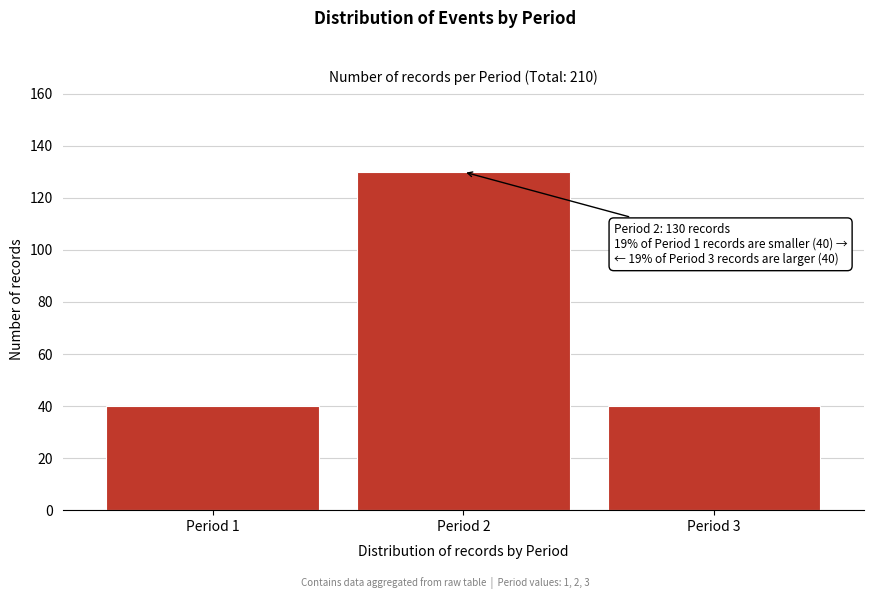

Reading left to right, transcribe all the data shown in this chart.

Period 1=40	Period 2=130	Period 3=40